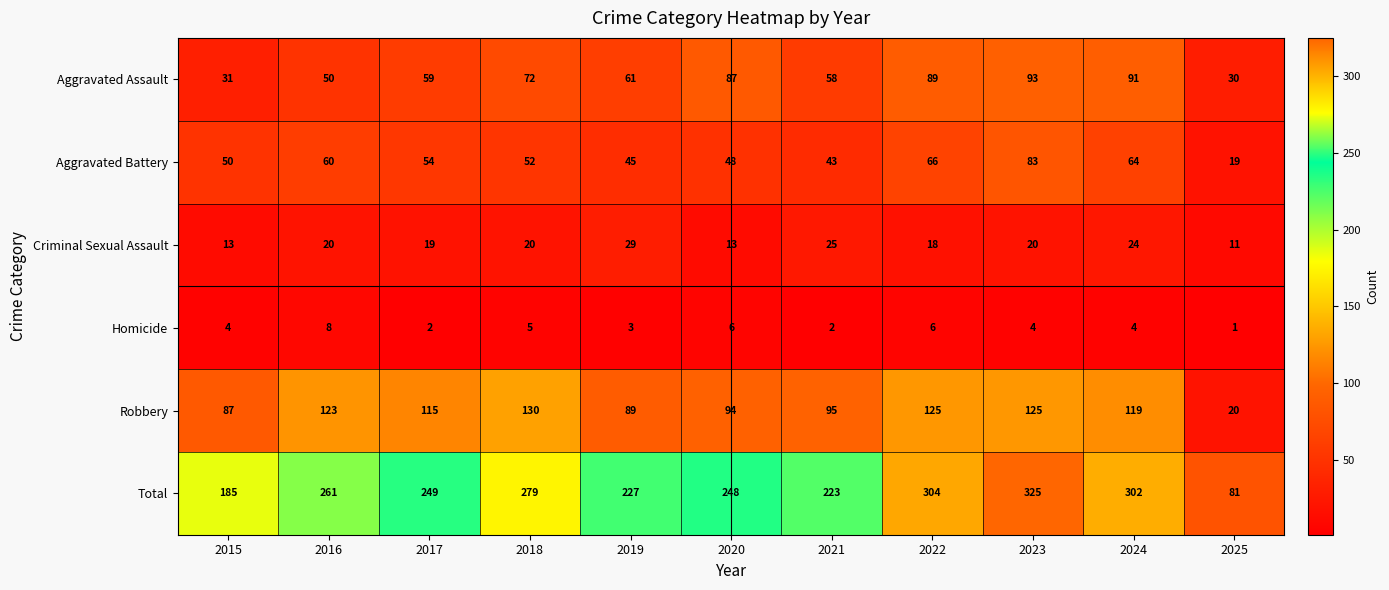

What is the highest value of the Total series?

325